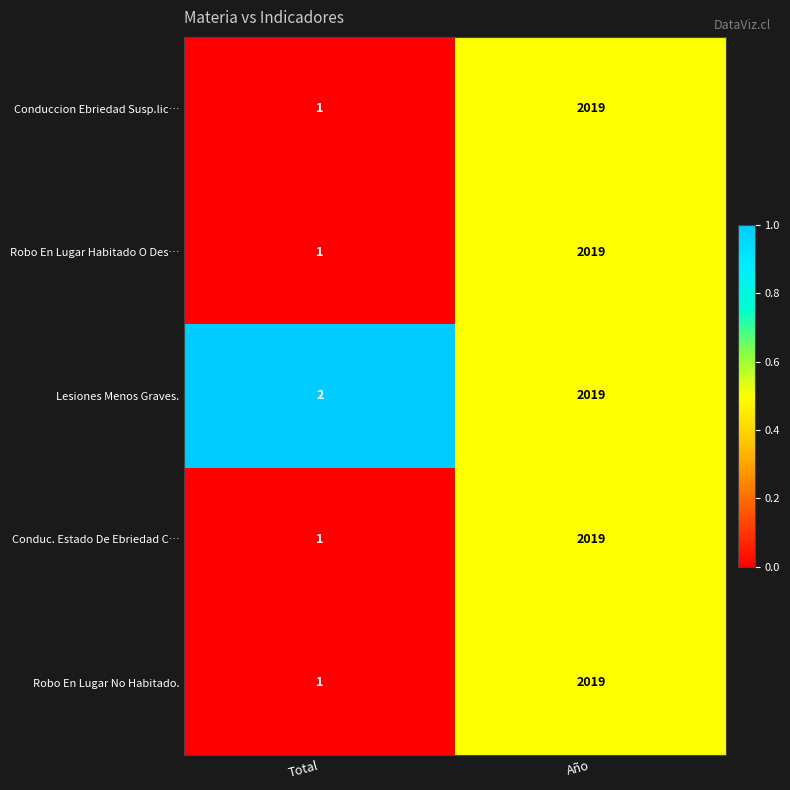

What is the average value of the Conduccion Ebriedad Susp.lic… series?

1010